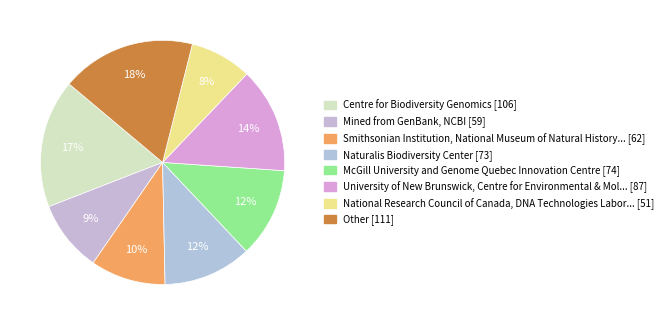

How many slices are in this pie chart?

8